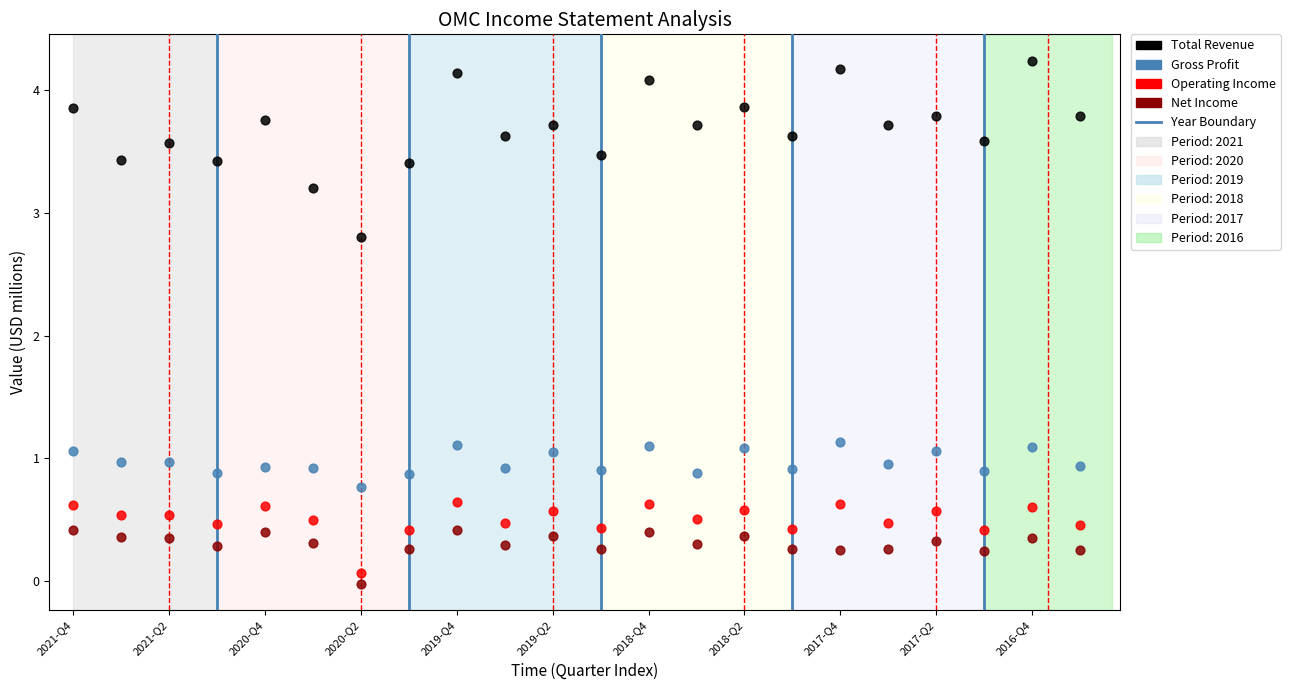

Across all data points, what is the range of Y values (max minus min)?

4.3